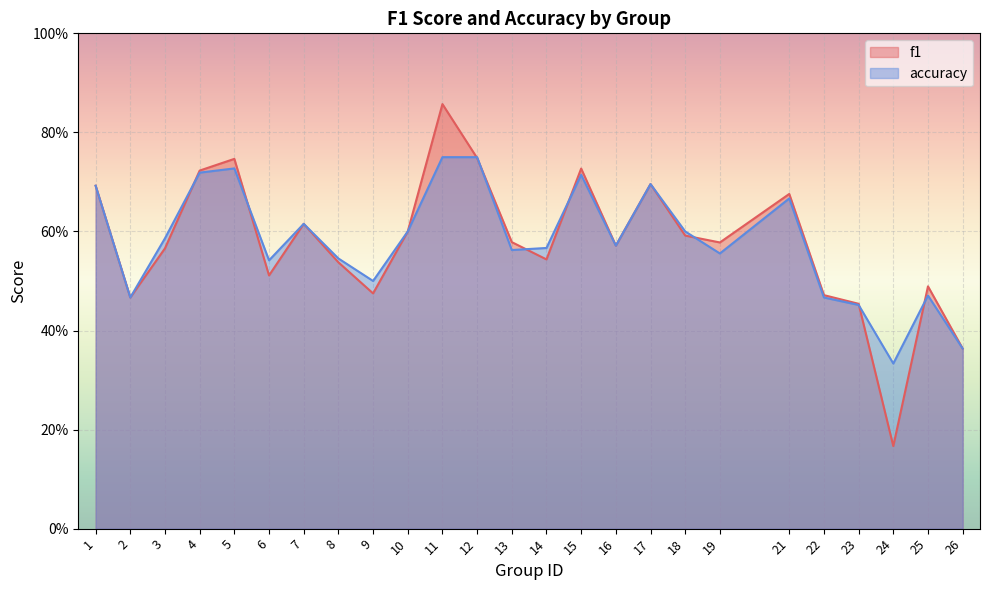

The f1 series shows 0.3 at 12. True or false?

False